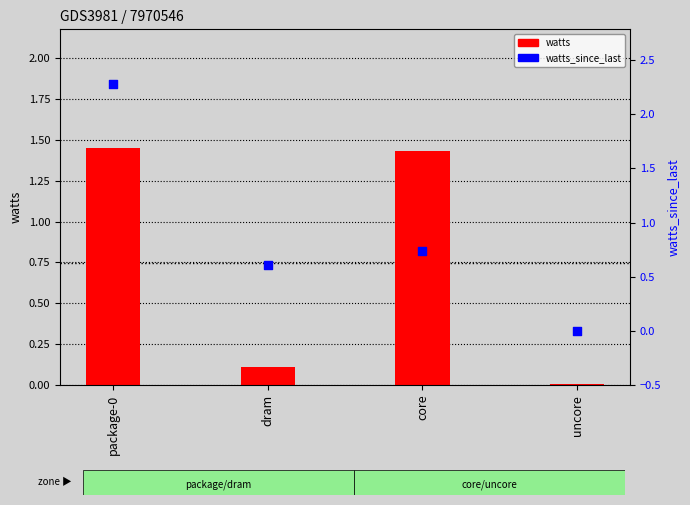

Is the value of watts_since_last at uncore greater than the value of watts at uncore?

No